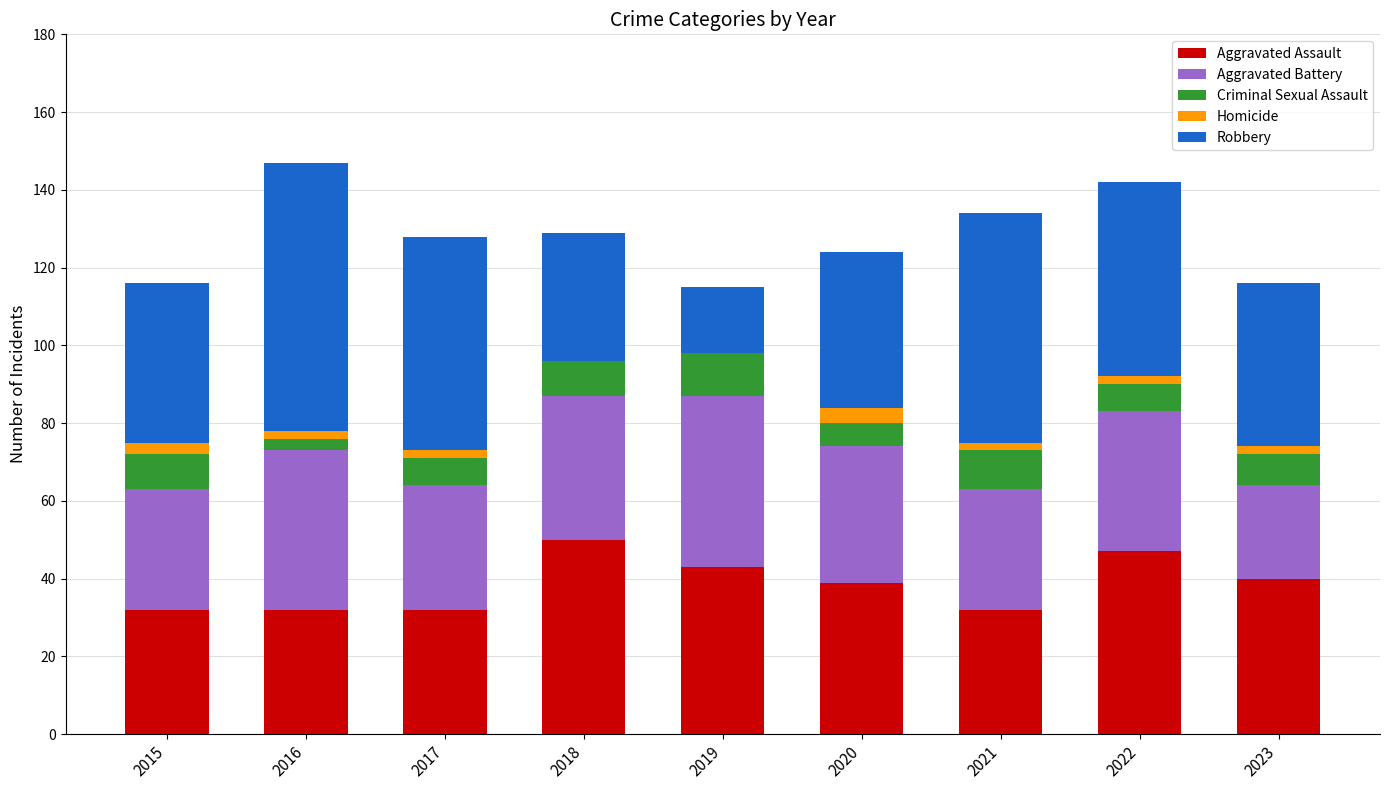

What is the sum of all Aggravated Assault values?

347